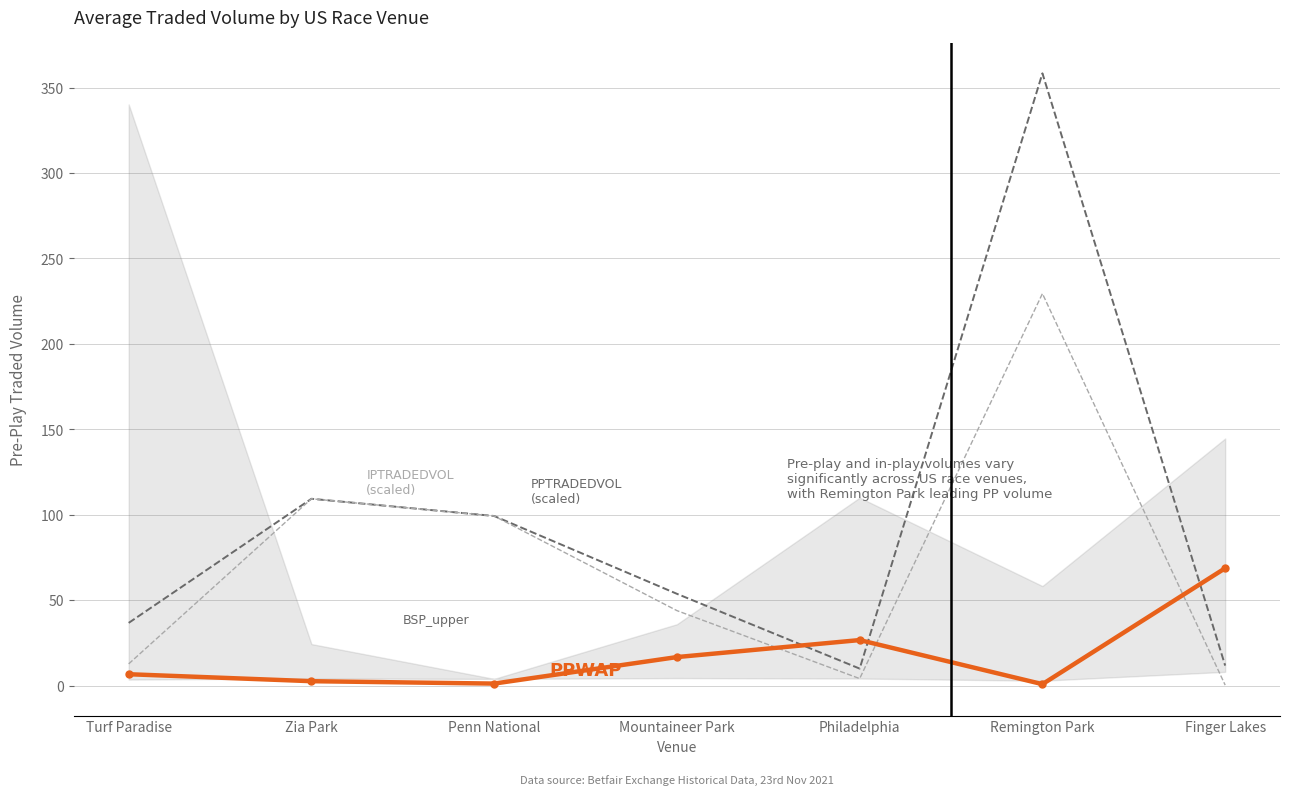

Reading left to right, extract all data points from this chart.

PPTRADEDVOL (scaled): 36.7	109.3	99.3	53.7	9.9	358.4	11.7
IPTRADEDVOL (scaled): 12.7	109.3	99.3	43.9	4.1	229.4	0.3
PPWAP: 6.7	2.6	1.2	16.7	26.6	0.8	68.7